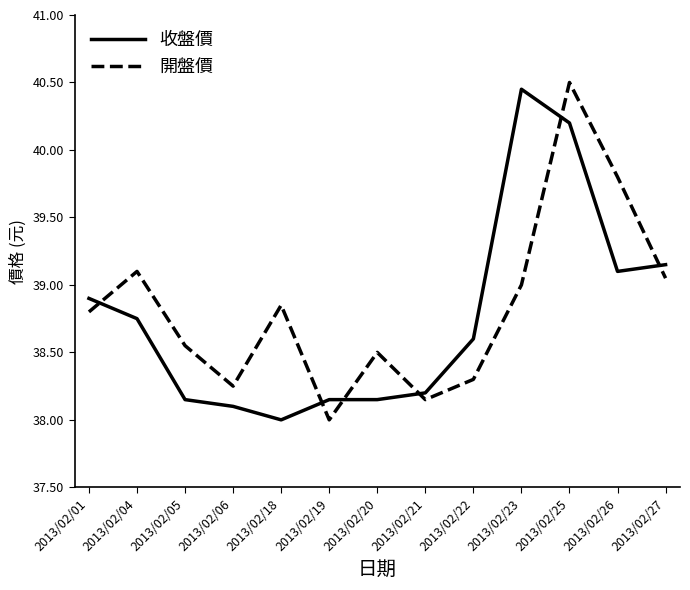

Which category has the lowest value in the 開盤價 series?

2013/02/19